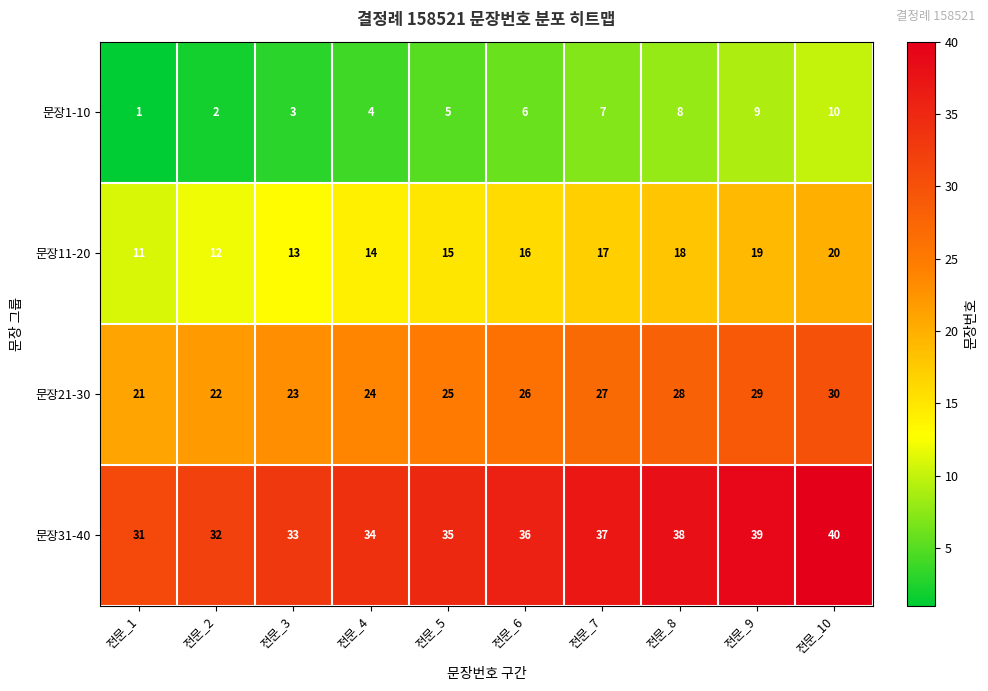

Which category has the lowest value in the 문장31-40 series?

전문_1